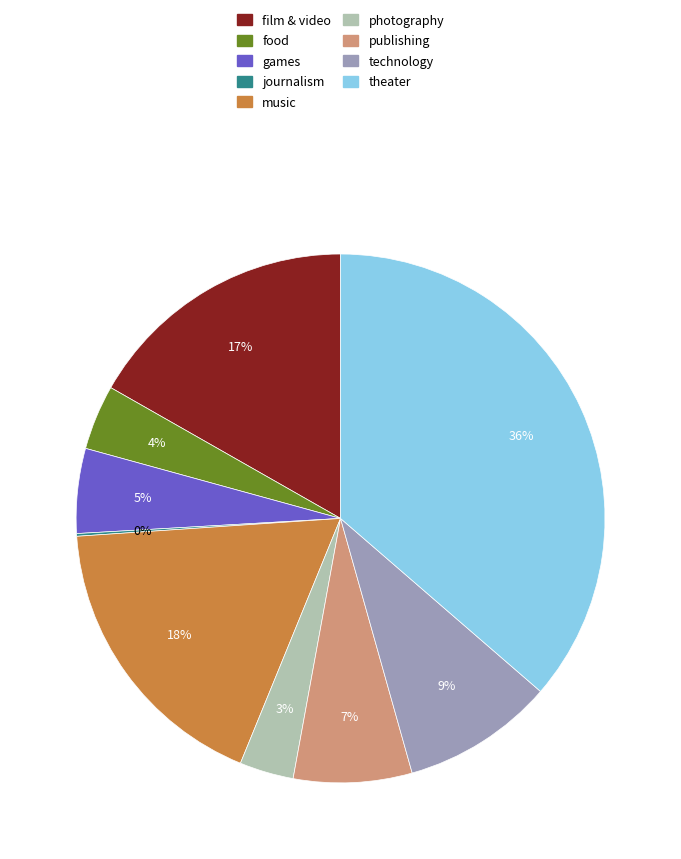

Do photography and publishing together represent more than half of the pie?

No